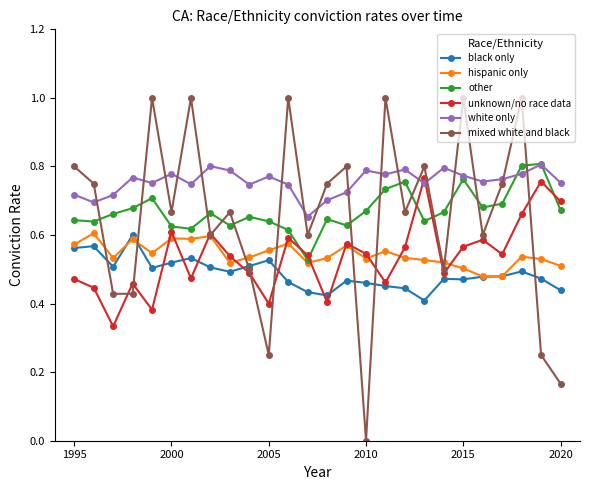

Which series has the largest total across all categories?

white only